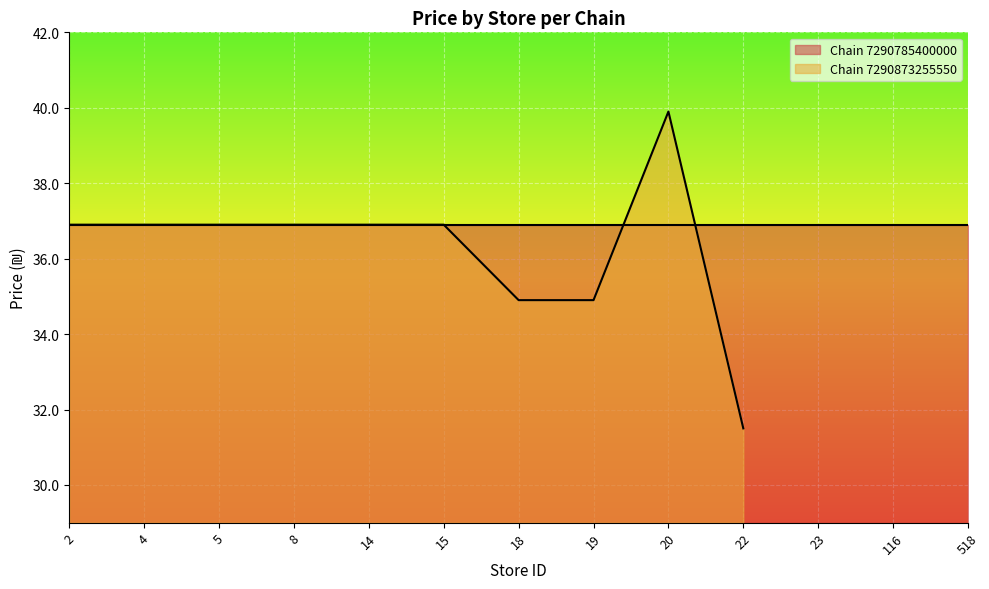

True or false: Chain 7290873255550 has a value of 36.9 at 14.

True